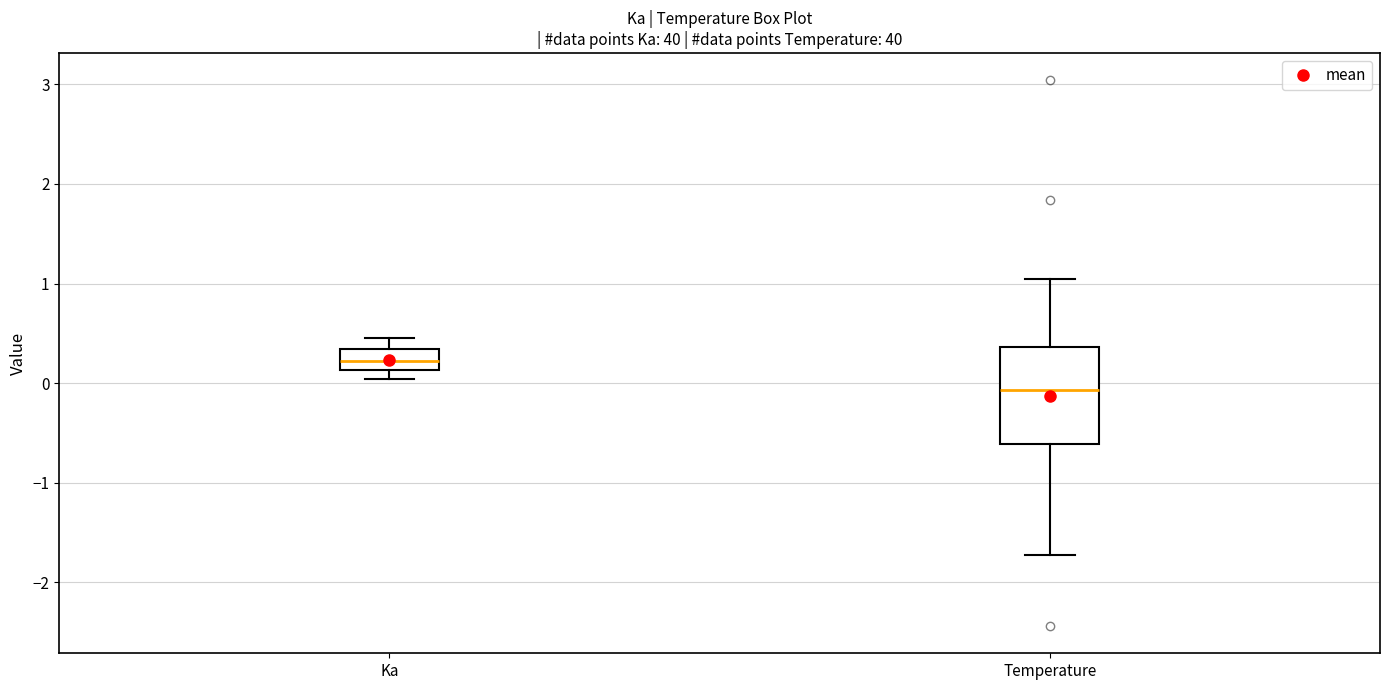

Where is the lower edge of the box for Ka on the y-axis? The values are not printed on the chart, so give them approximately, as read against the axis.

0.1